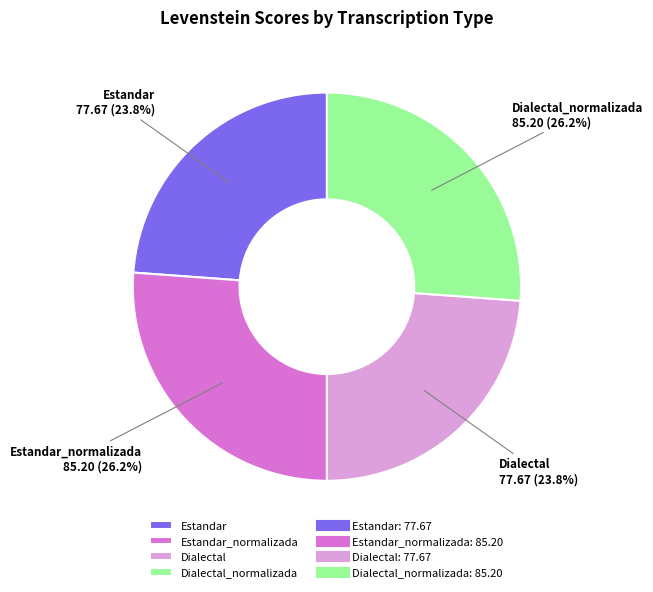

To the nearest percent, what percentage of the pie is Estandar?

24%